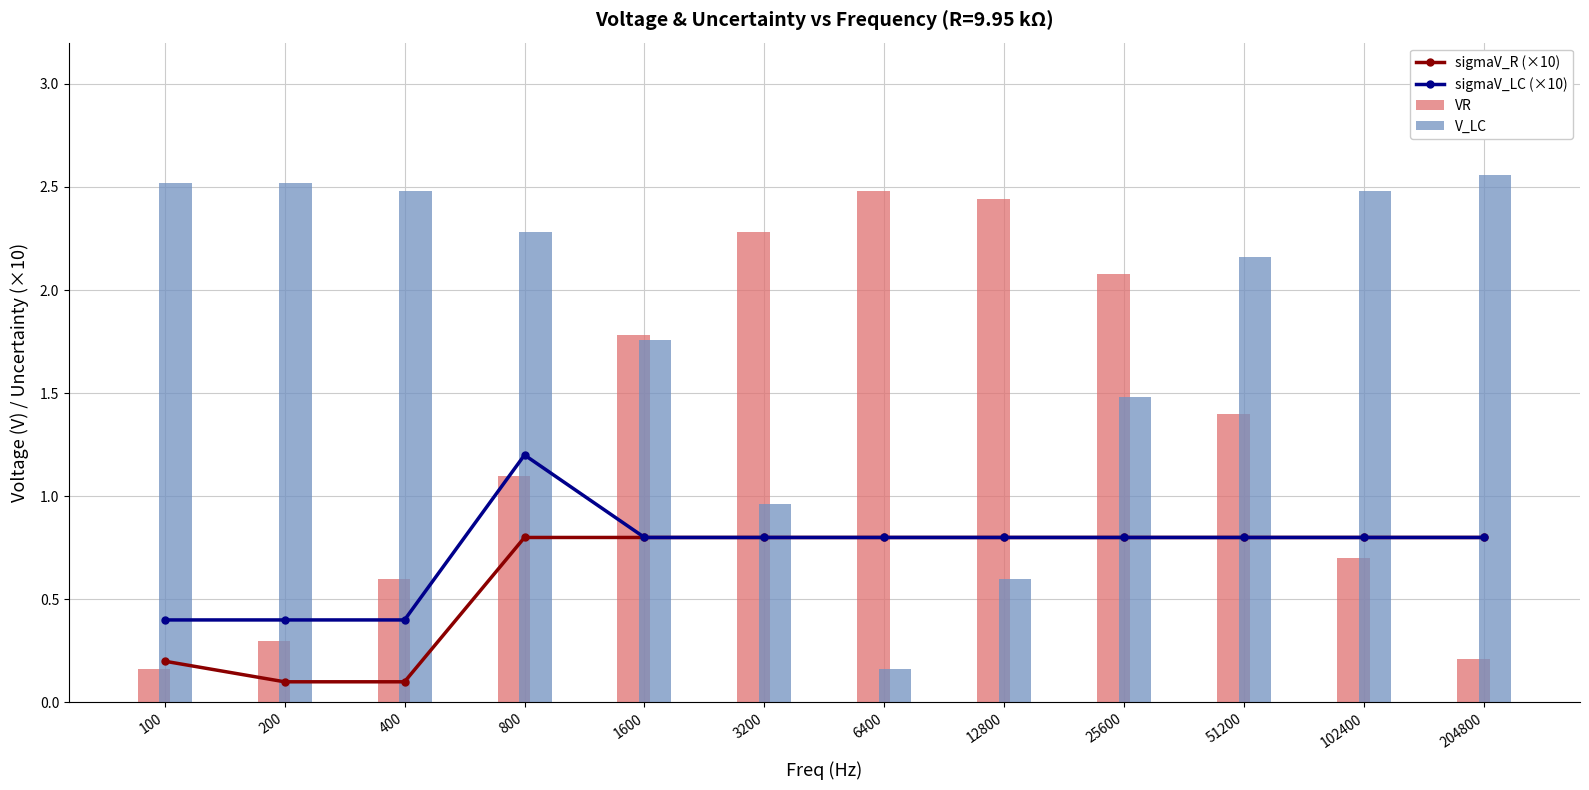

Is it true that VR equals 0.3 at 100?

False